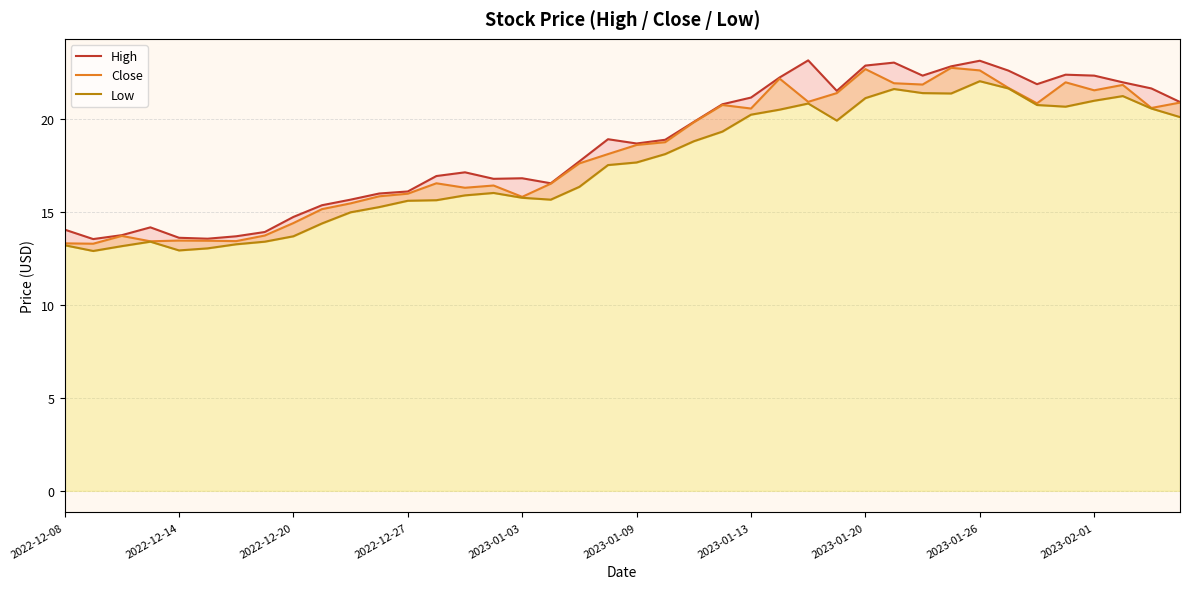

Which series has the largest range (max minus min)?

High